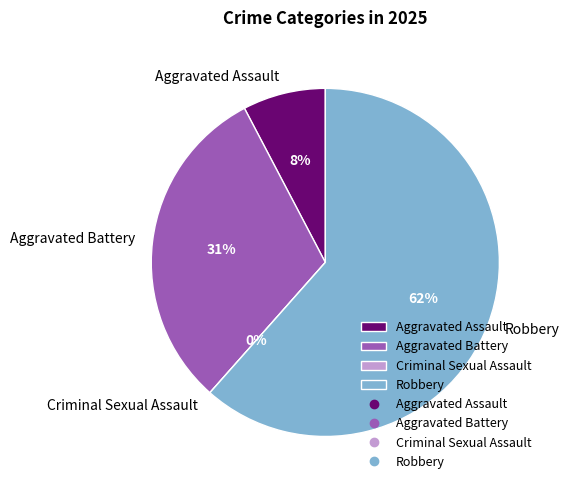

Which has a higher value, Criminal Sexual Assault or Robbery?

Robbery